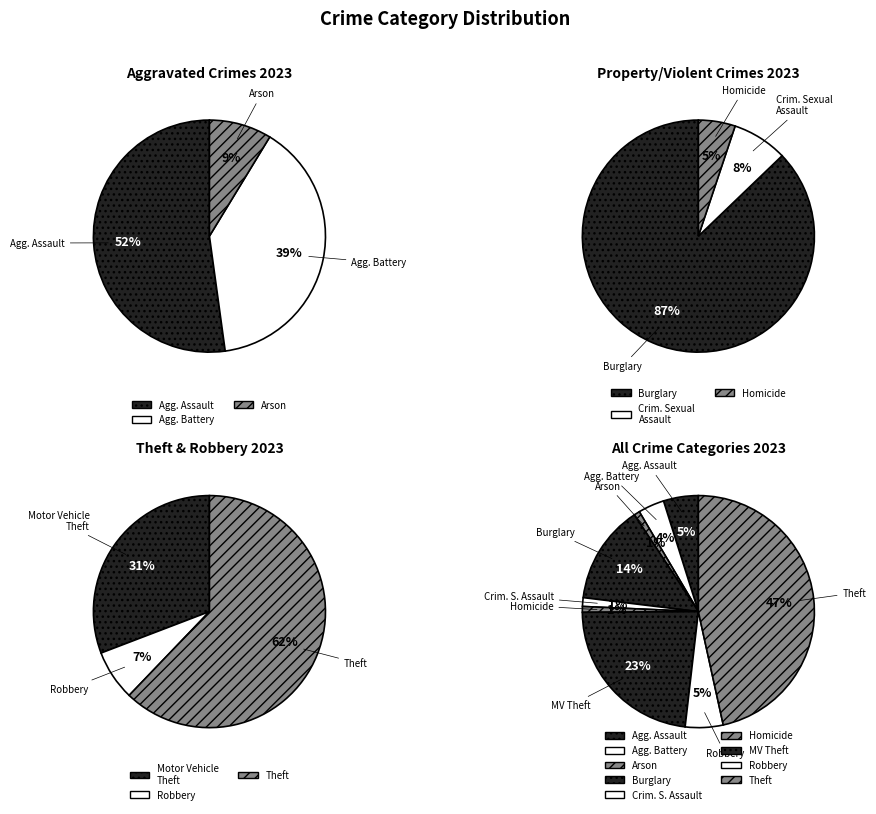

How many segments does this pie chart have?

9